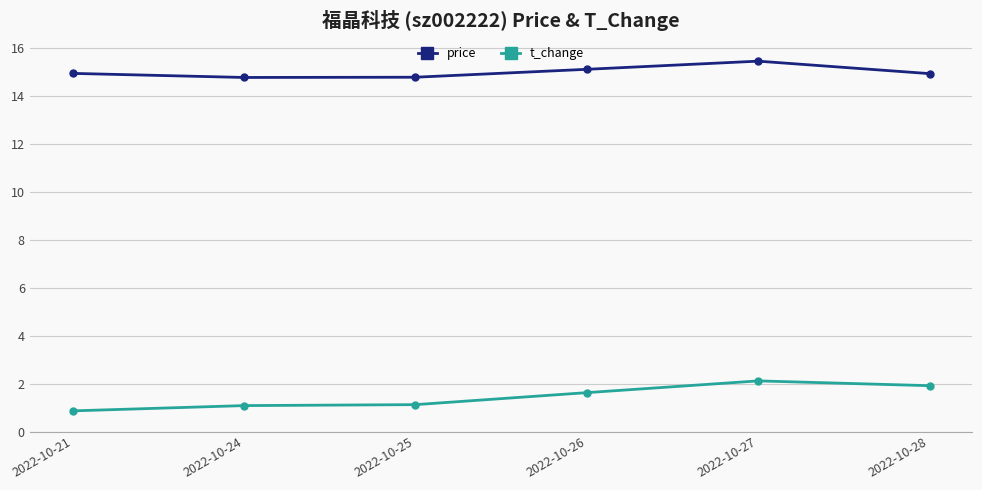

List the series in order of their overall mean, lowest first.

t_change, price